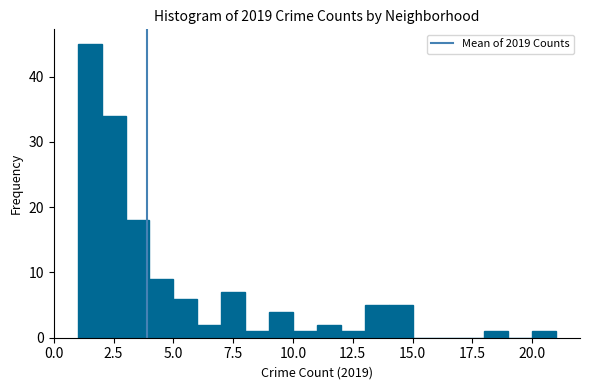

Around what value on the x-axis is the tallest bar? Give the approximate position of its centre, as read against the axis.

1.5